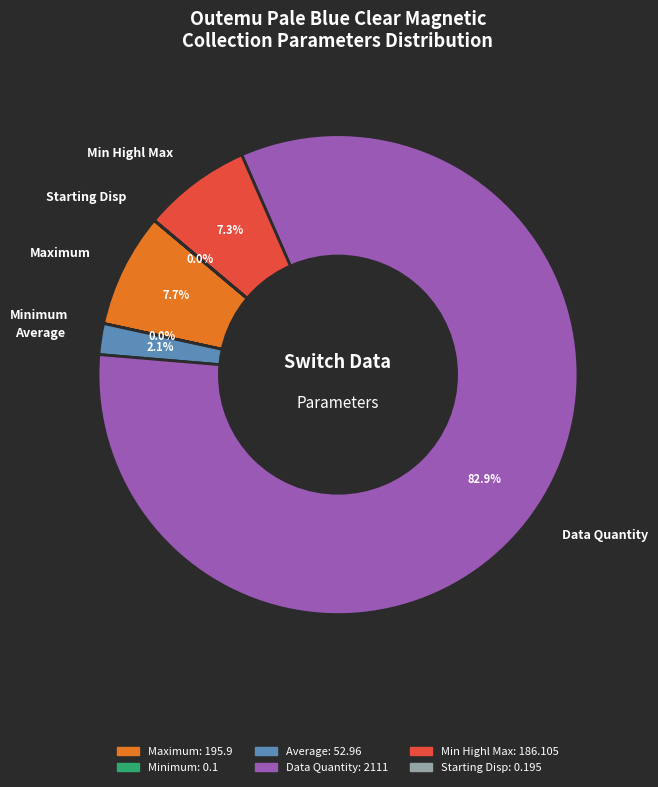

How much of the chart is everything except Maximum?

92.3%